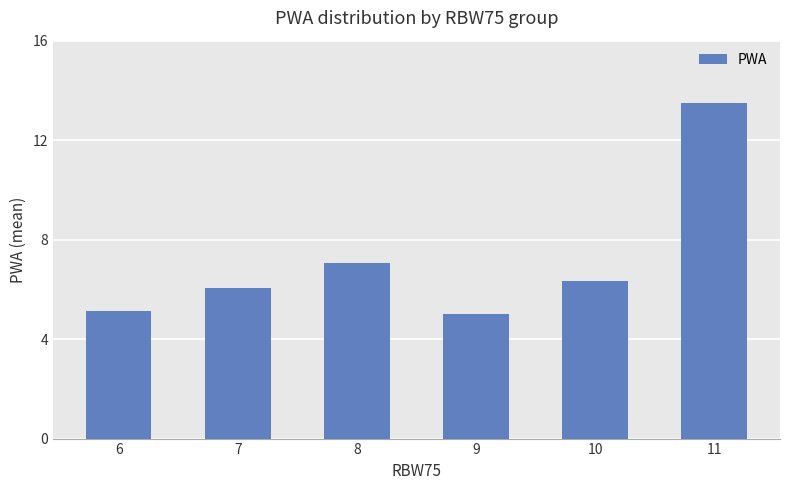

Which has a higher value, 6 or 8?

8